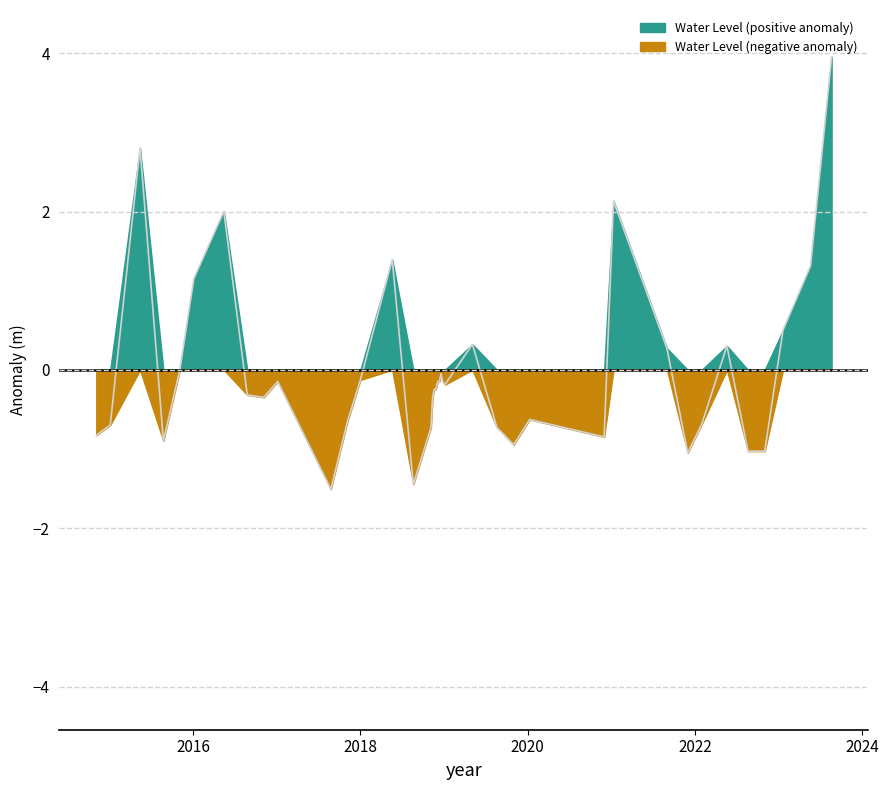

What value does the data have at 2018-05-20?

1.4